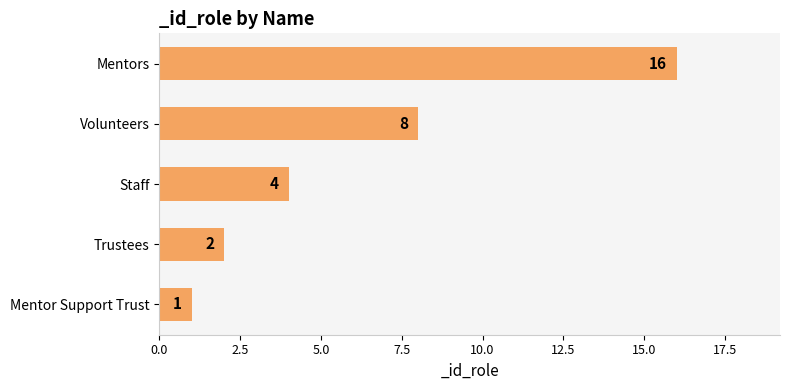

What is the sum of all values?

31